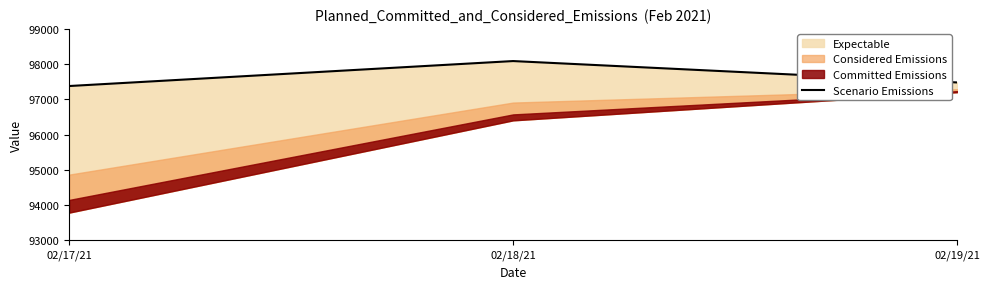

Which label corresponds to the largest value in the chart?

02/18/21